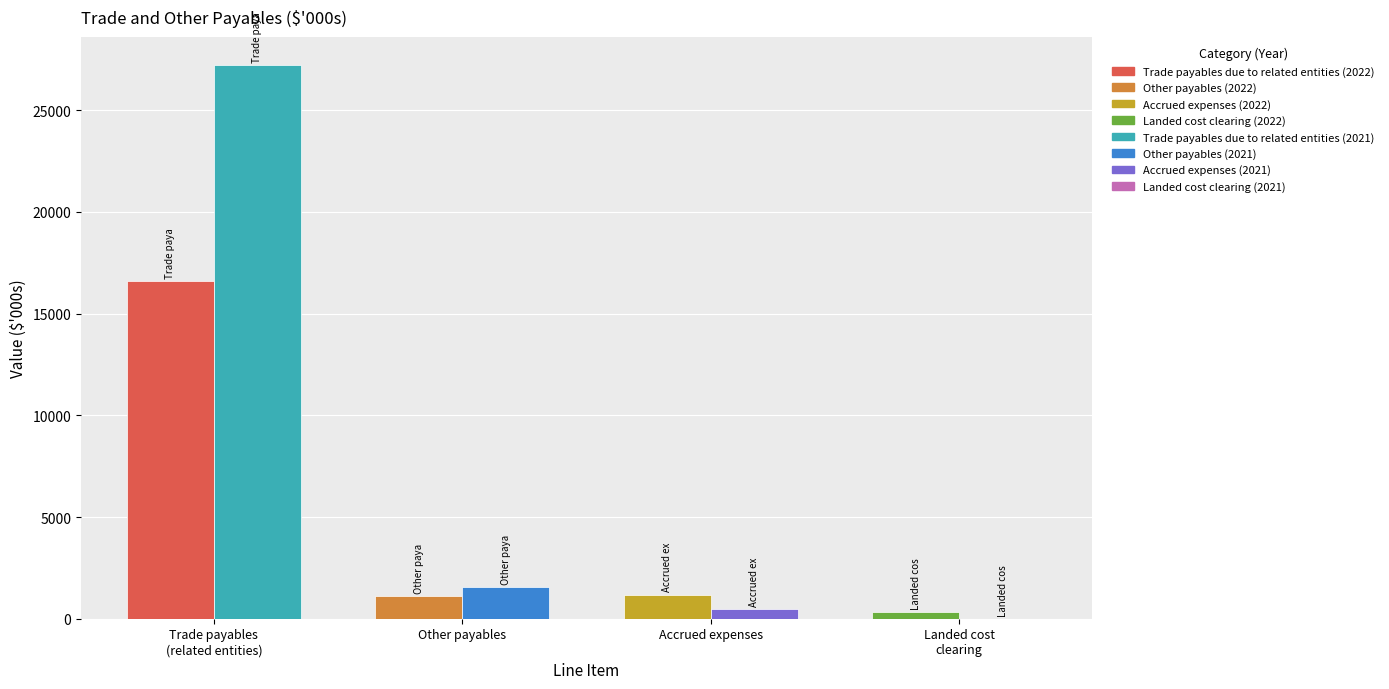

What is the difference between the maximum and minimum values in the 2021 series?

27241